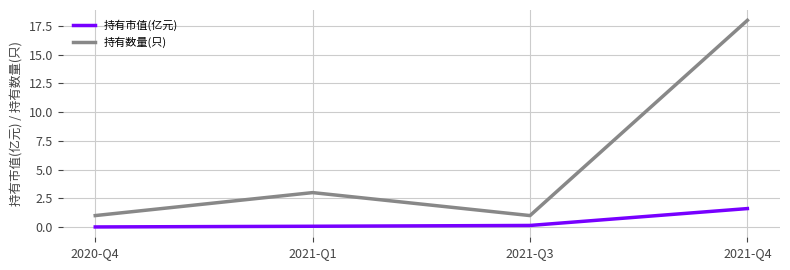

Which category has the highest value in the 持有数量(只) series?

2021-Q4